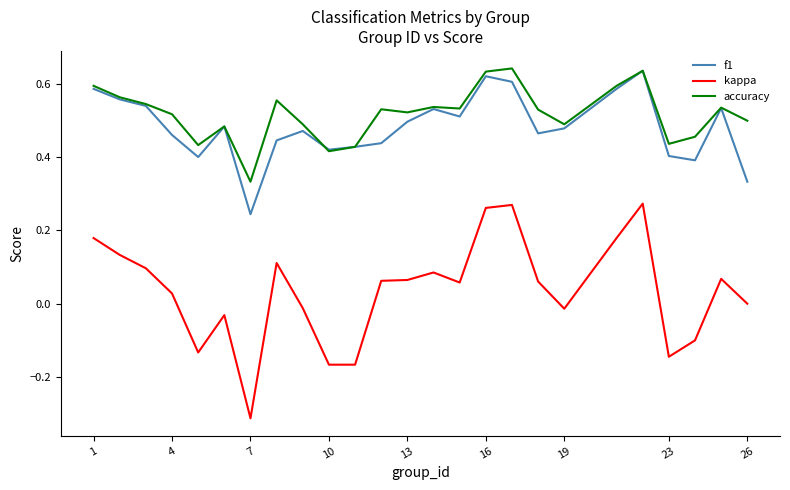

Which series has the widest spread of values?

kappa